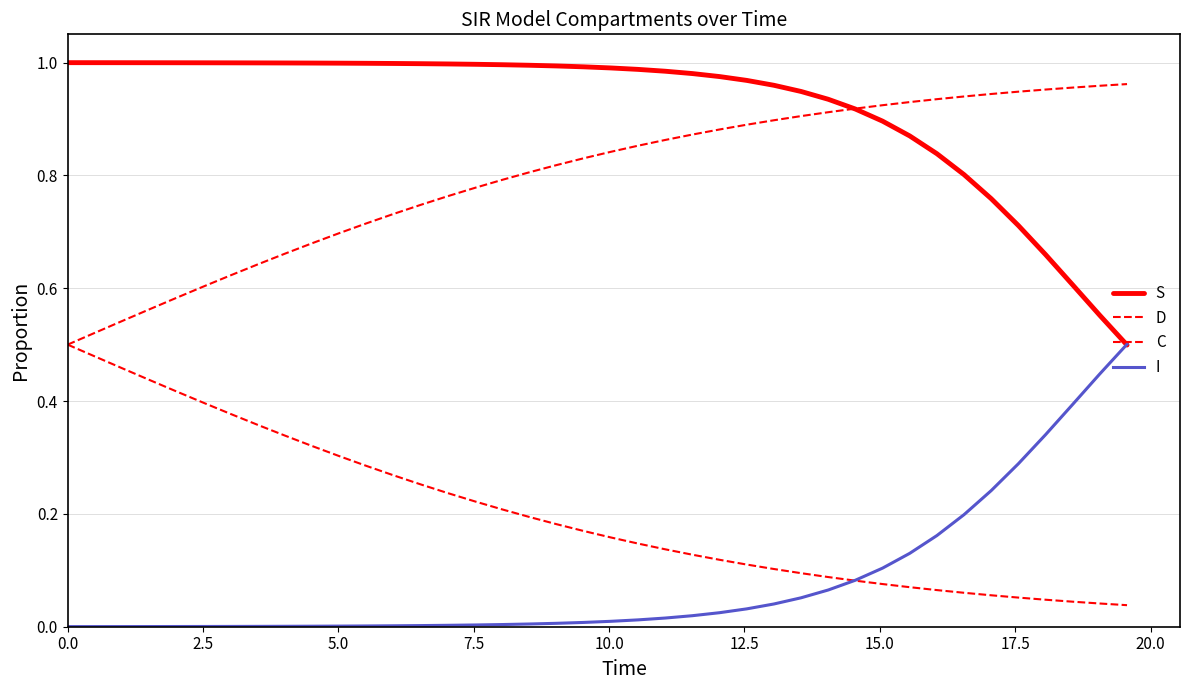

Does the chart display data point markers on the line(s)?

No